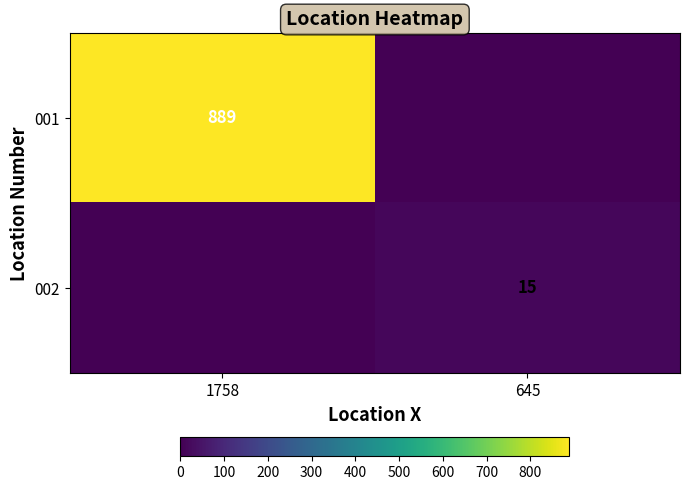

True or false: 002 has a value of 5 at 645.

False